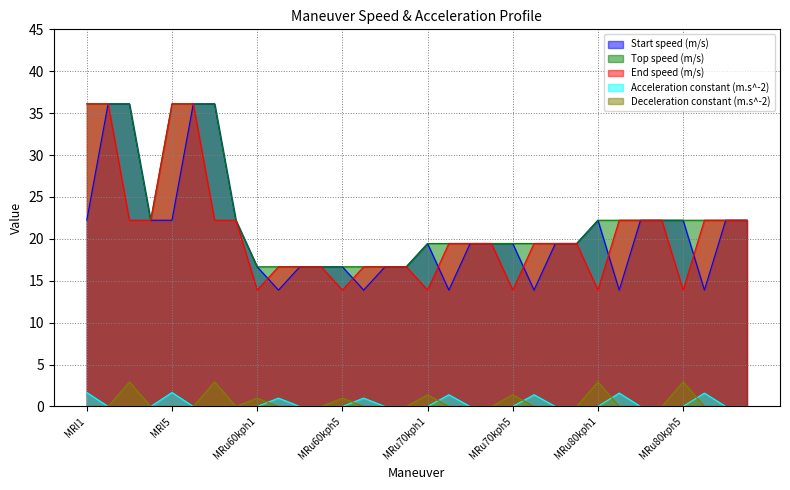

Where is the first local maximum for Deceleration constant (m.s^-2)?

MRI3